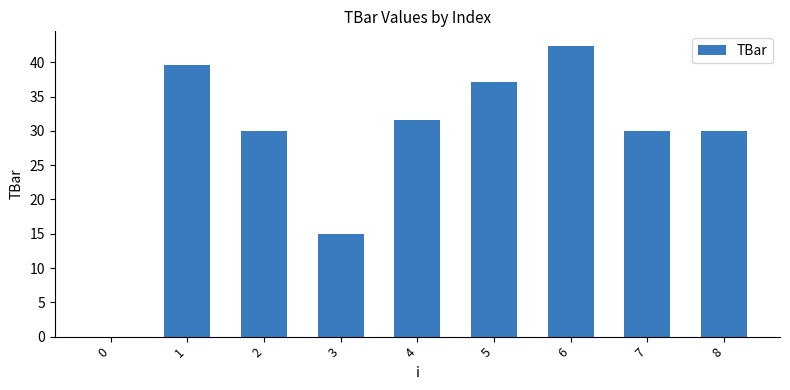

What is the change in value from 2 to 6?

+12.4